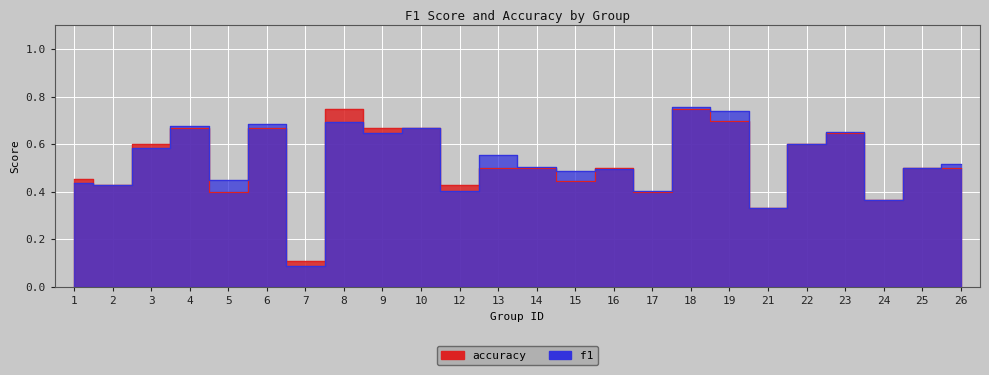

What are all the series names shown in the legend?

f1, accuracy